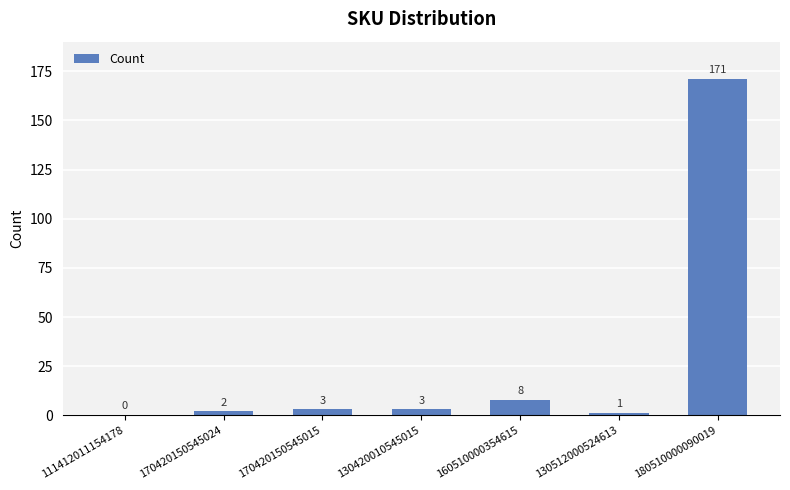

Count the number of categories in the chart.

7